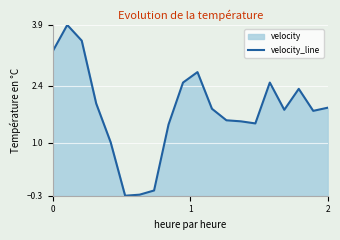

True or false: there are more than 1 points higher than both neighbors.

True